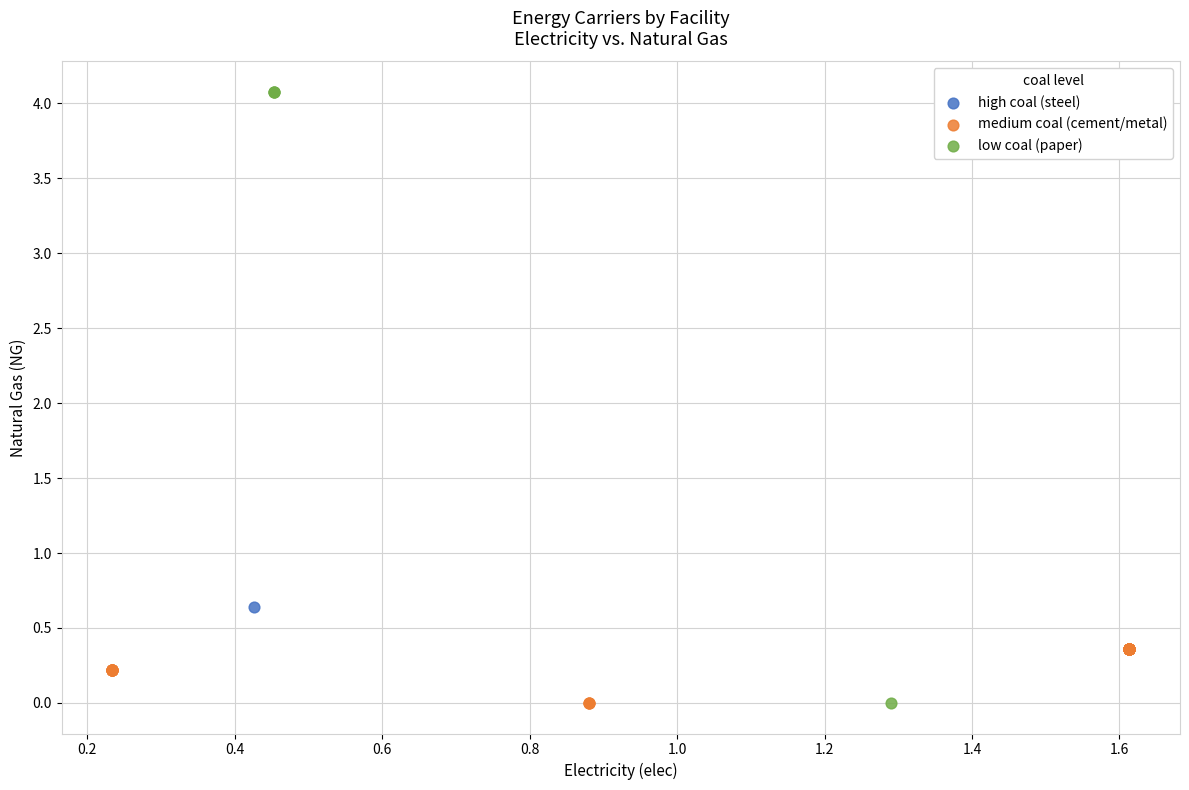

What are all the series names shown in the legend?

high coal (steel), medium coal (cement/metal), low coal (paper)